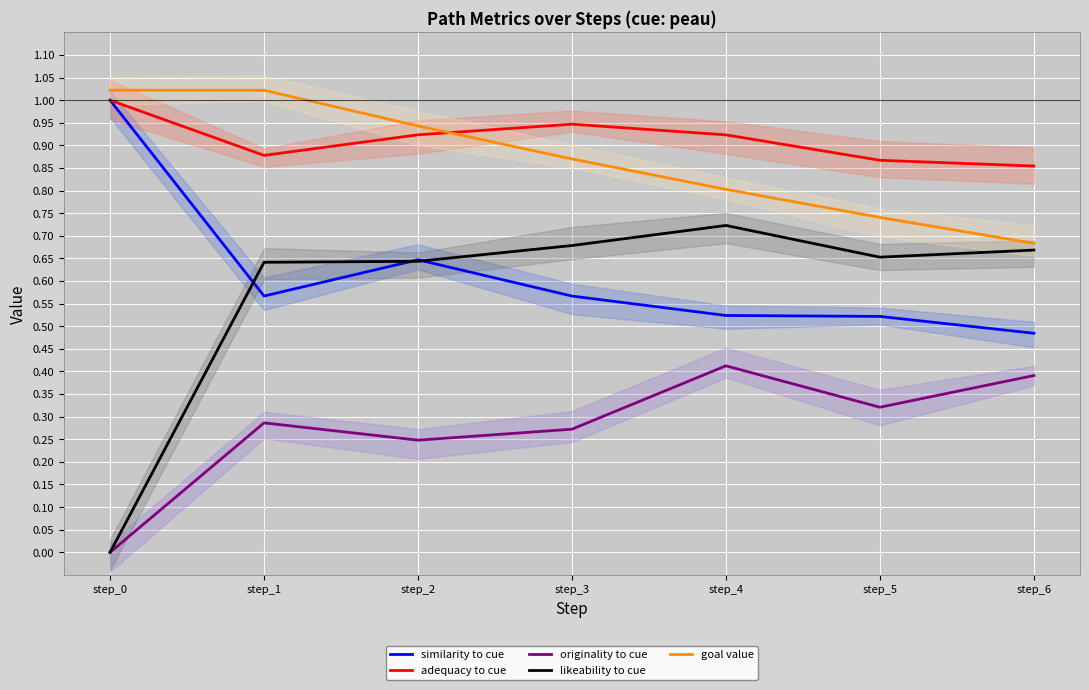

What is the value of the similarity to cue point at the 6th from the left?

0.5